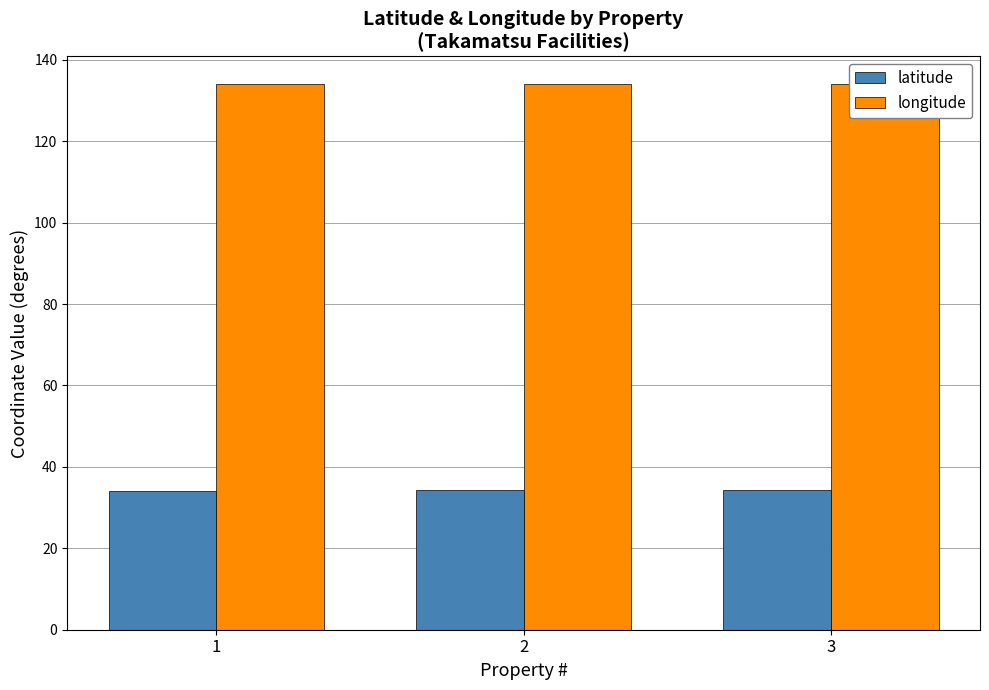

Is it true that latitude equals 34.2 at 2?

True